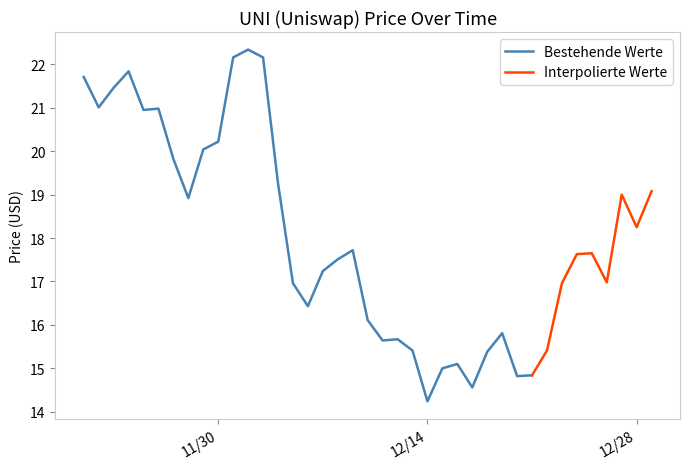

How many interior local valleys (lower than both neighbors) does the data have?

10